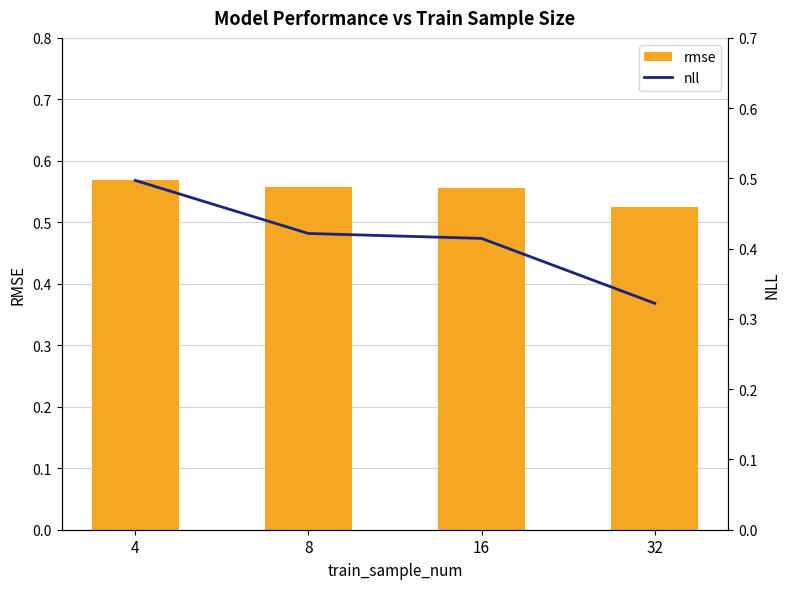

What is the maximum value for rmse?

0.6